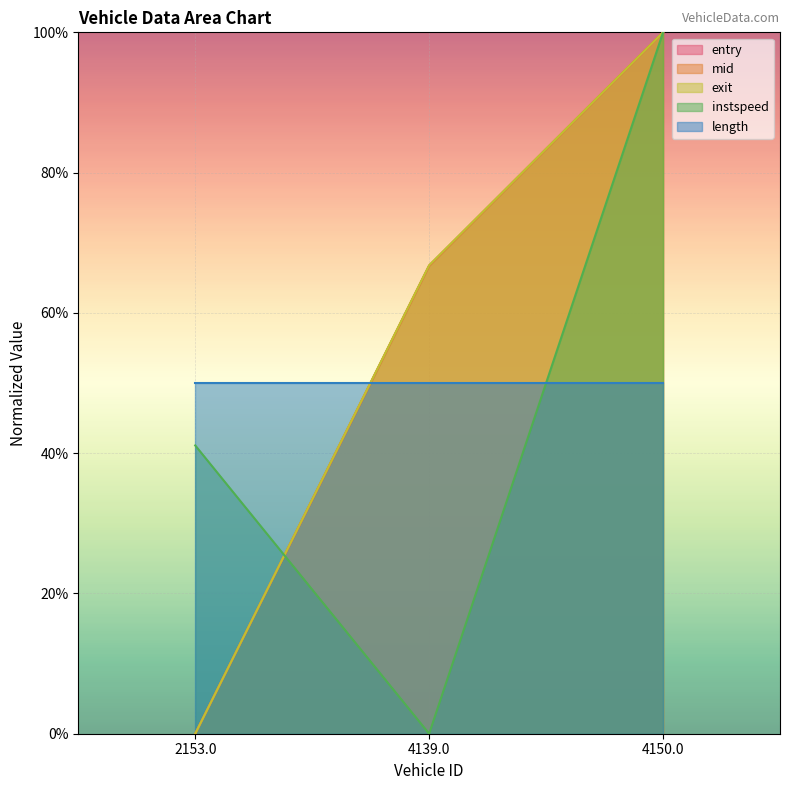

How many data points in entry are less than 66?

1